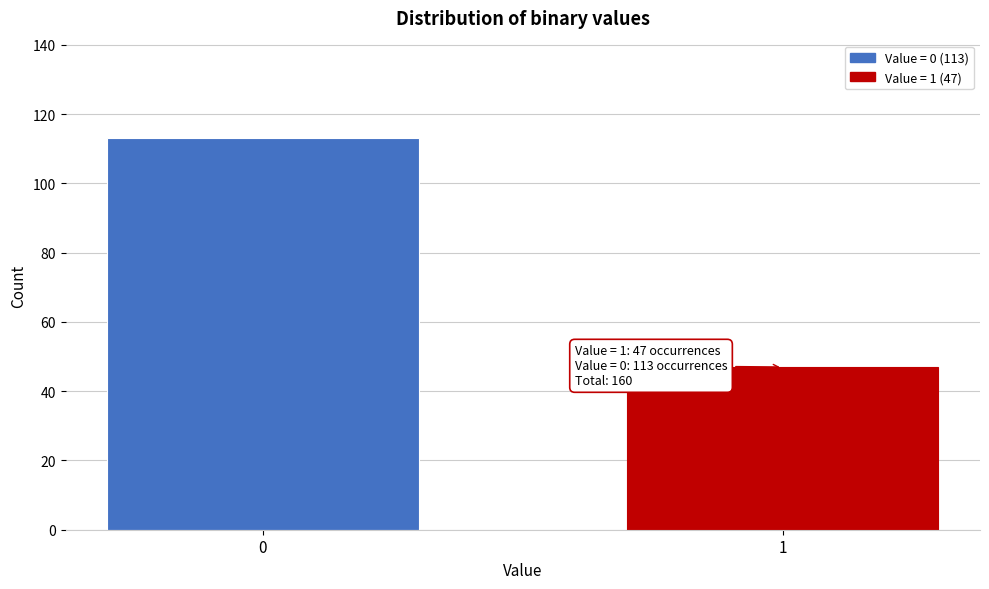

Reading left to right, list all the values displayed in this chart.

0=113	1=47